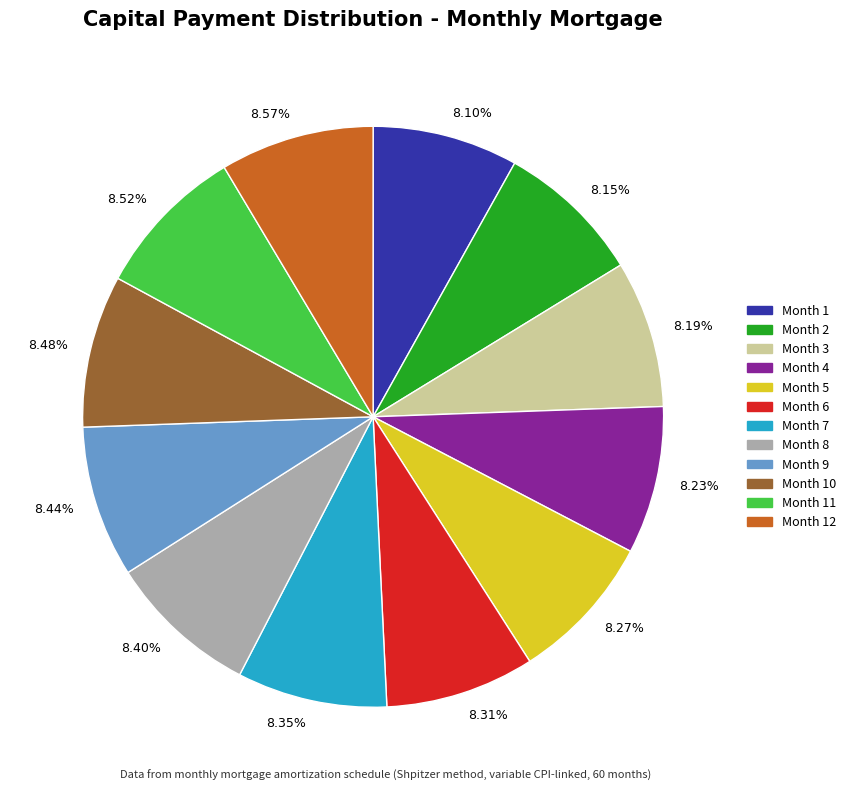

Approximately how many times larger is the value at 8.44% compared to 8.15%?

1.0